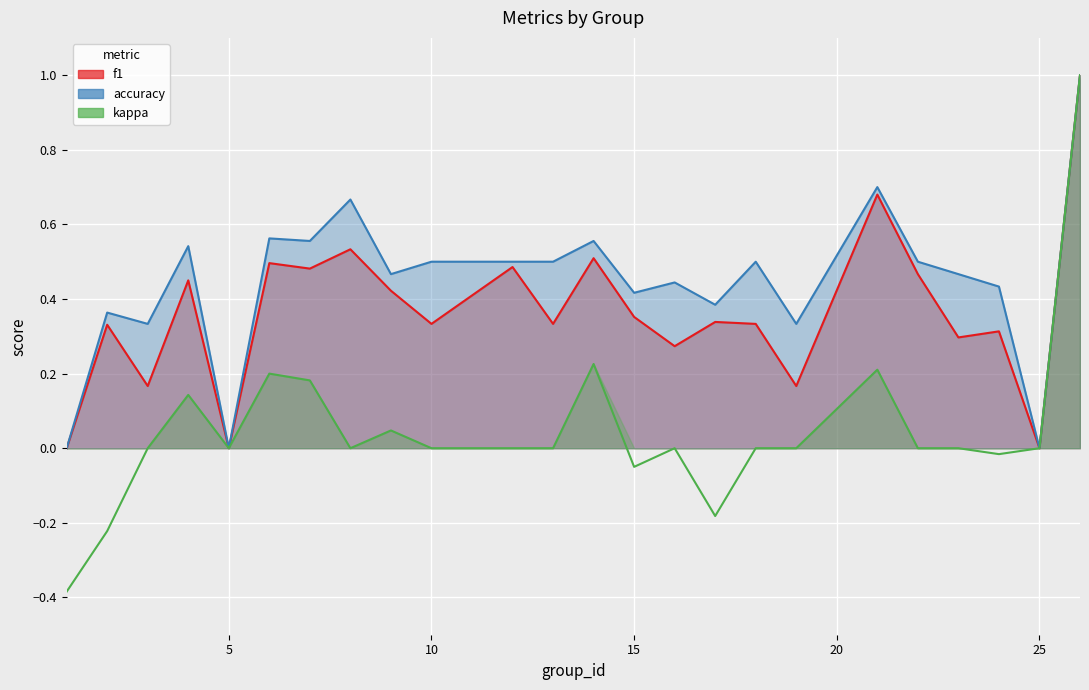

True or false: accuracy has a value of 0.5 at 4.

True